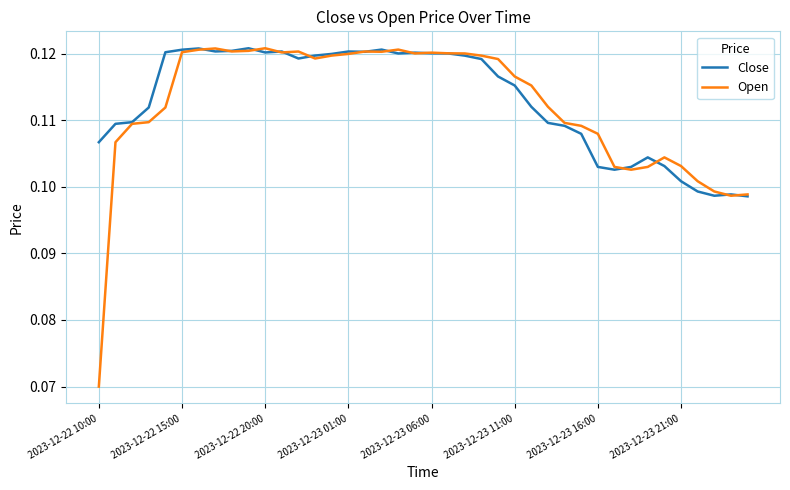

How many Close values are between 0 and 1?

40